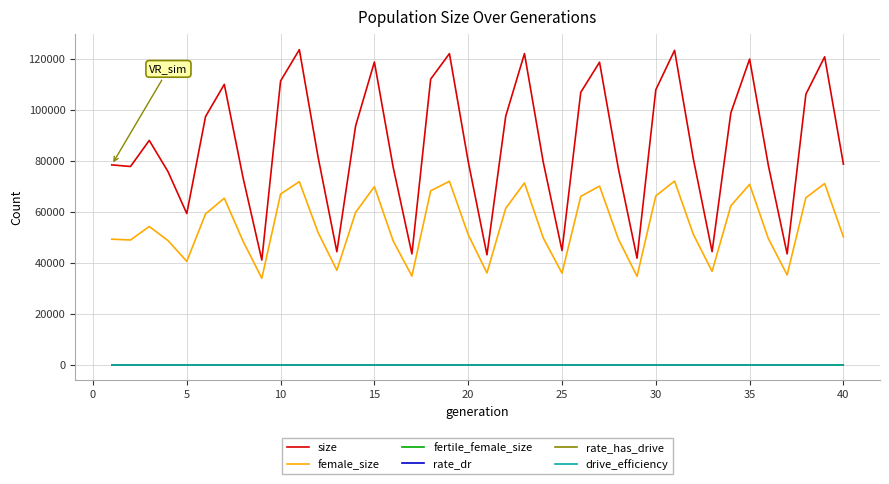

Is this an area chart (filled region under the line)?

No